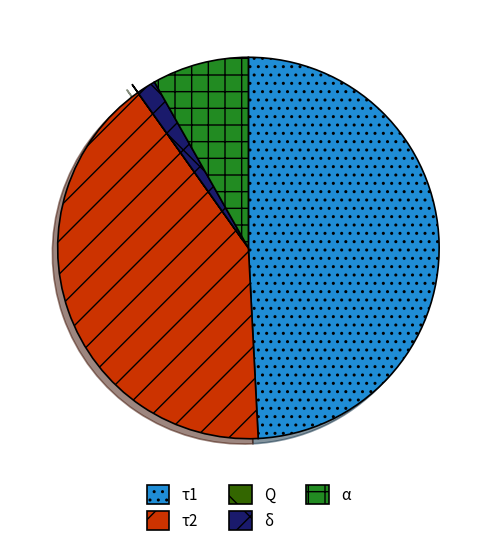

Does τ1 represent more than half of the total?

No